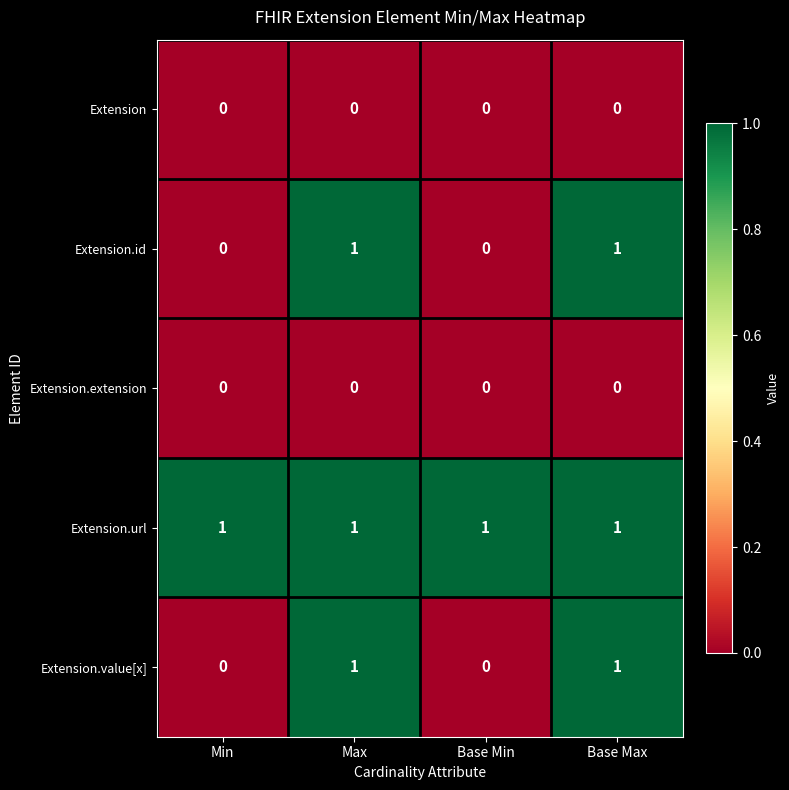

Reading left to right, what are all the values shown in this chart?

Extension: 0	0	0	0
Extension.id: 0	1	0	1
Extension.extension: 0	0	0	0
Extension.url: 1	1	1	1
Extension.value[x]: 0	1	0	1